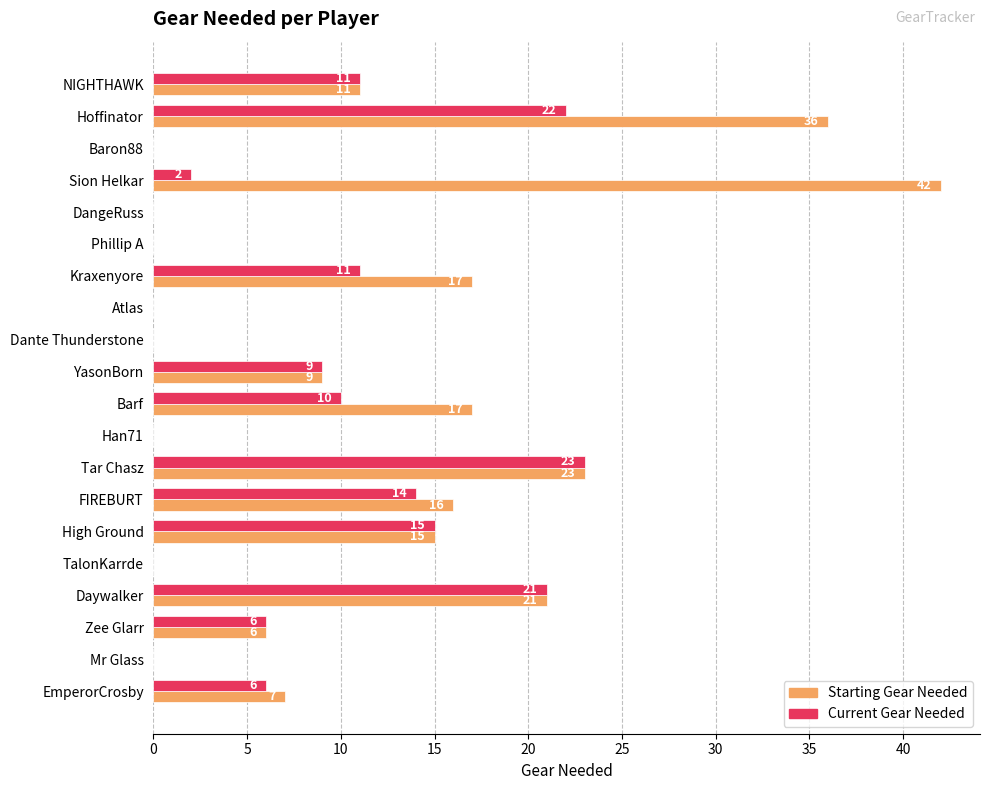

What is the total value across all series at NIGHTHAWK?

22